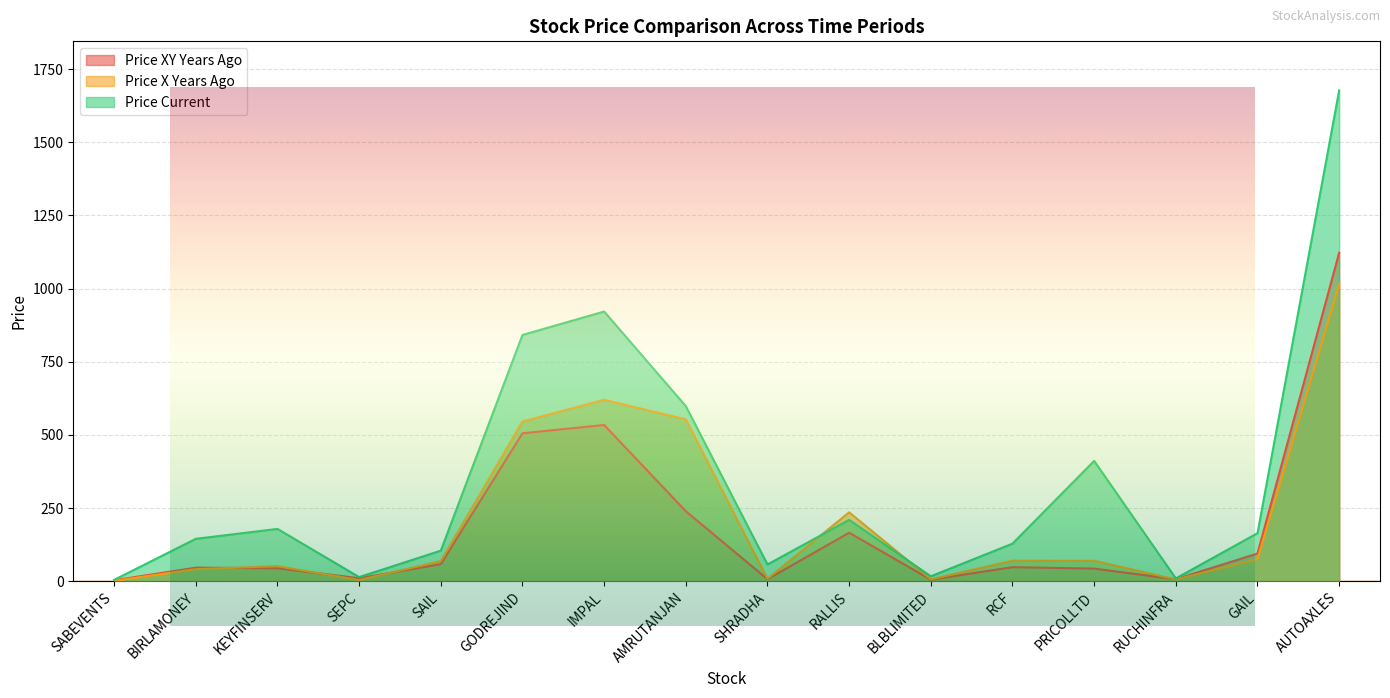

The value of price_current at IMPAL is 921.6. True or false?

True